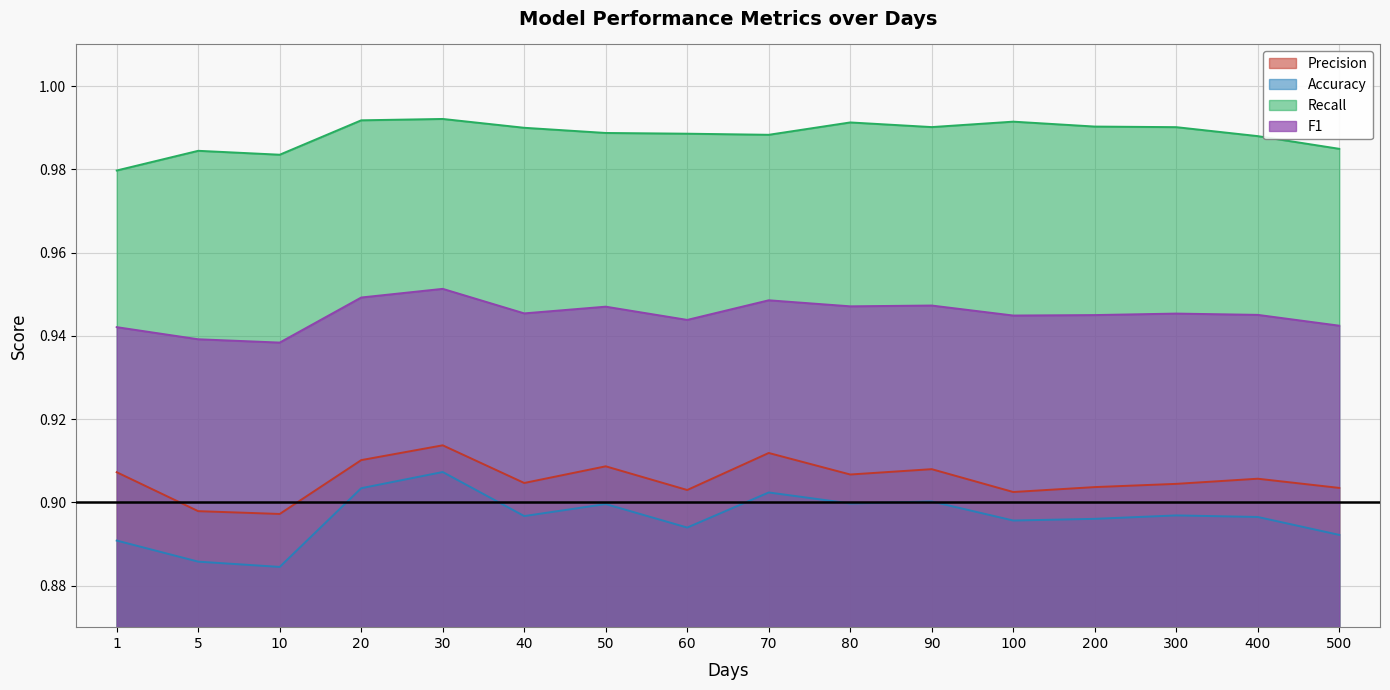

What is the average value of the F1 series?

0.9